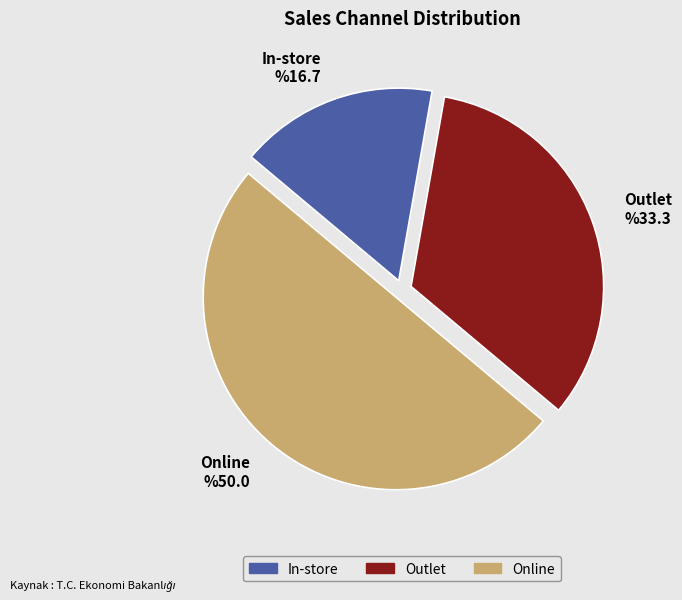

Which has a higher value, In-store or Online?

Online